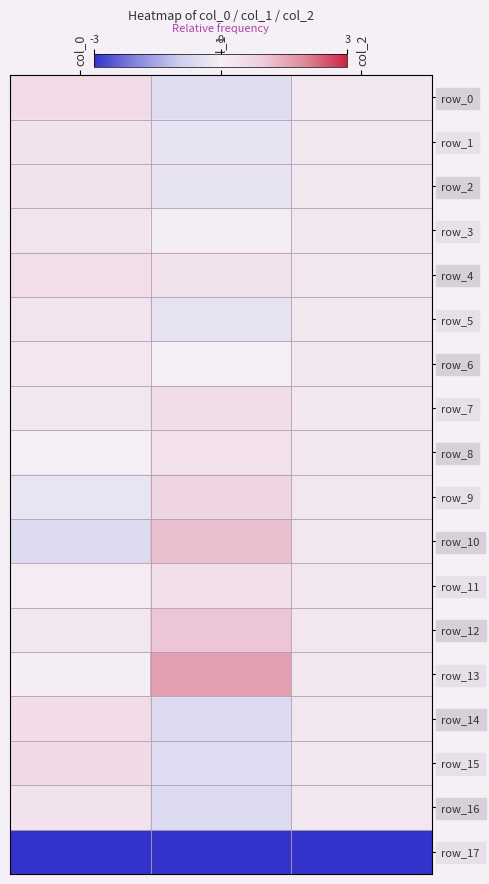

How many negative values does the row_16 series have?

1